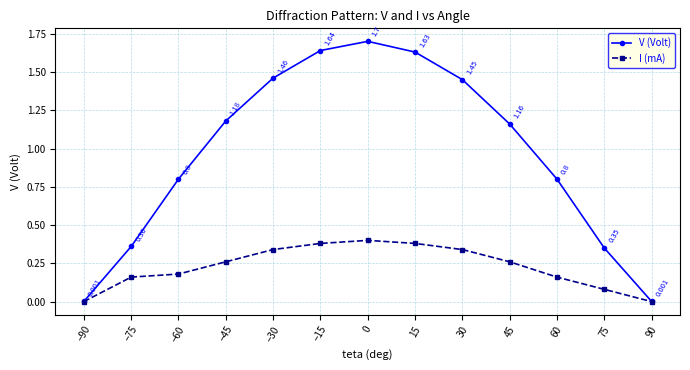

Rank the series at 30 from highest to lowest value.

V (Volt), I (mA)